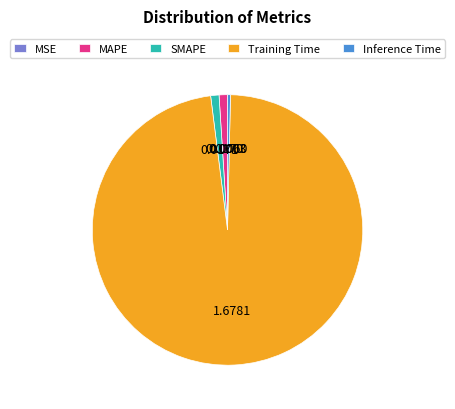

Is it true that MAPE is 11% of the pie?

False